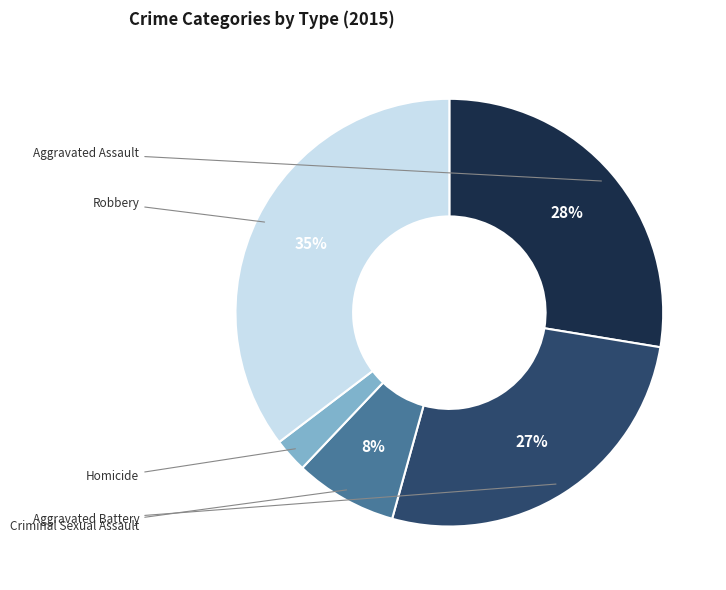

Does Aggravated Battery represent more than half of the total?

No